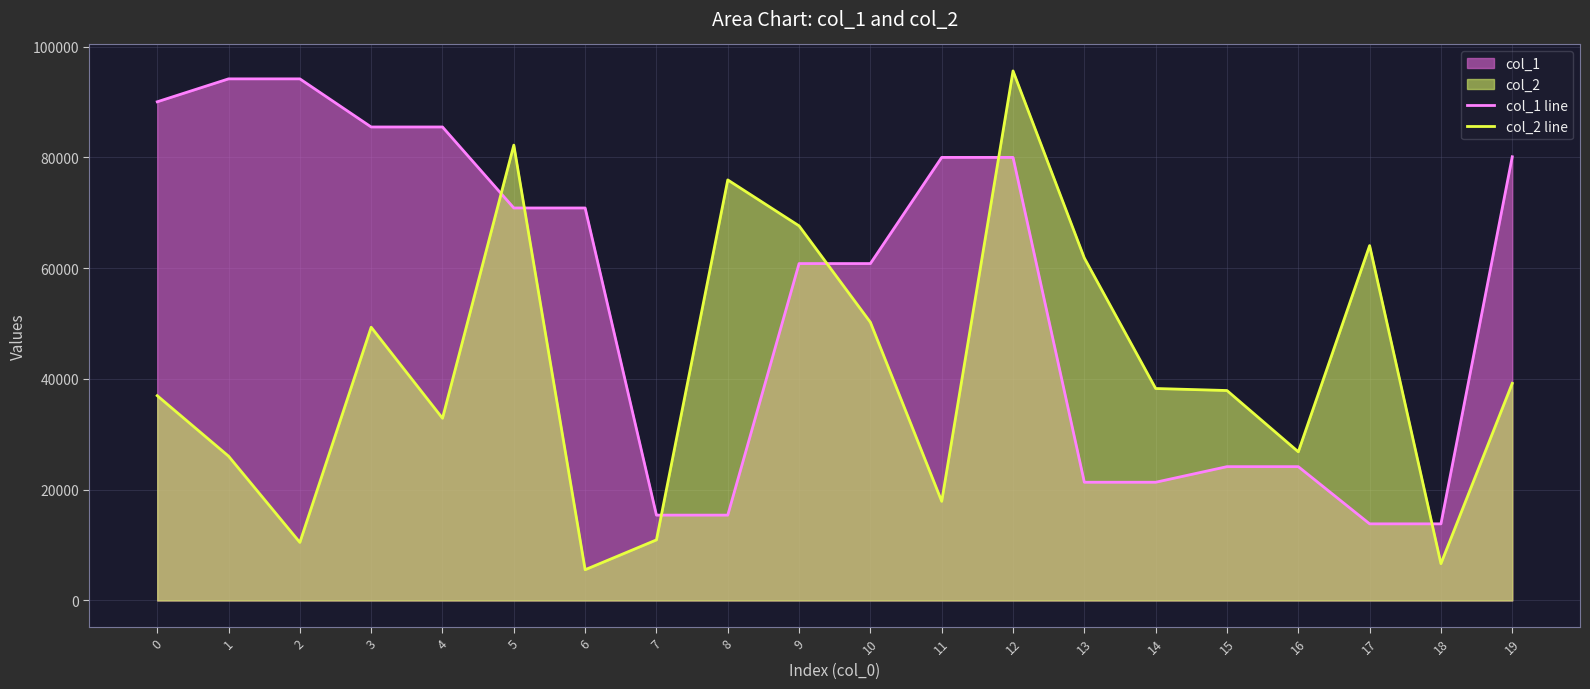

Which series has the largest range (max minus min)?

col_2 line